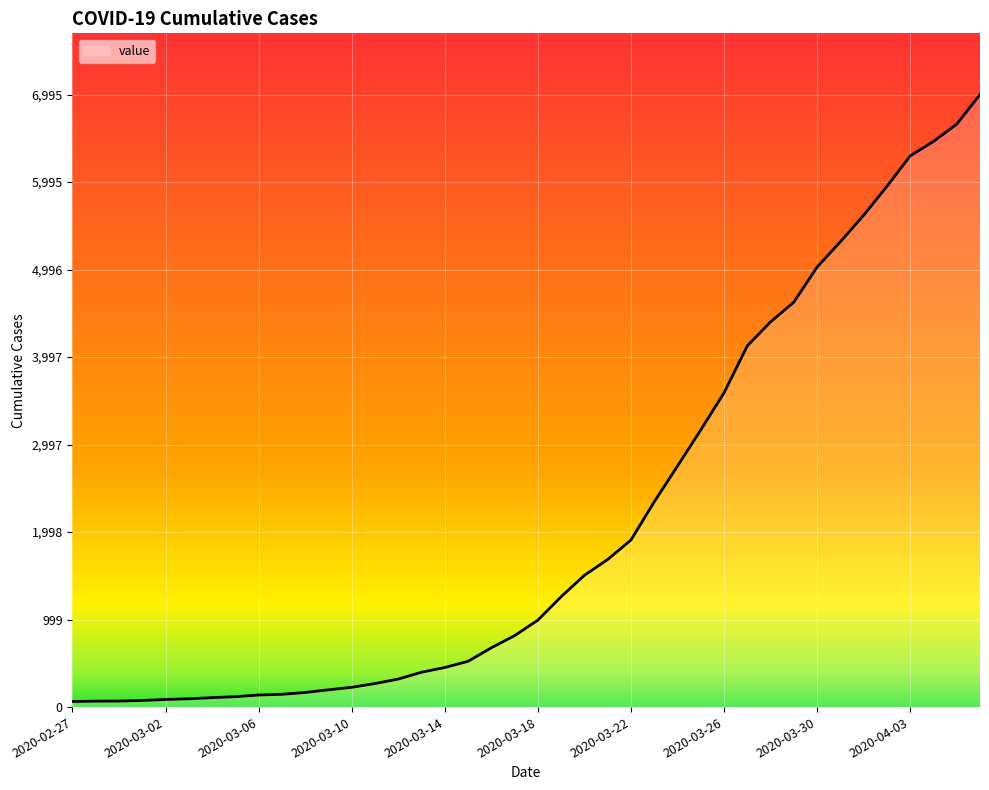

What is the difference between the maximum and minimum values?

6931